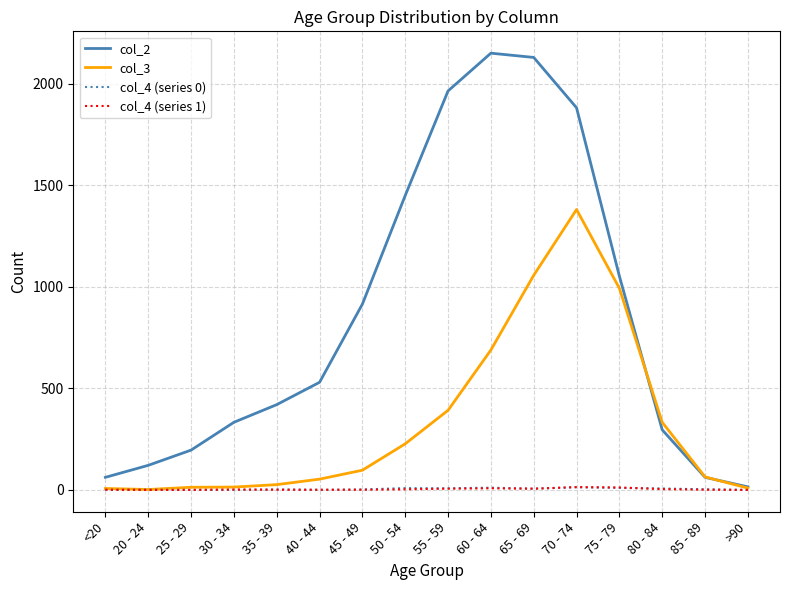

Which series has the largest total across all categories?

col_2